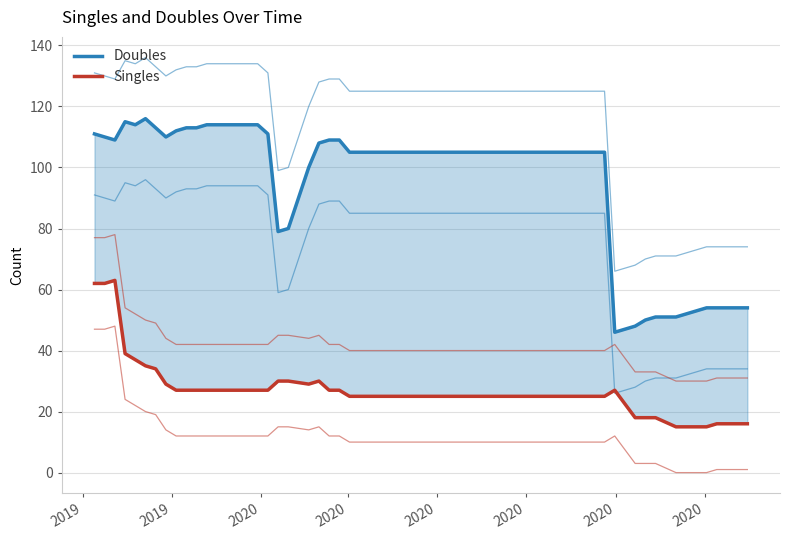

What is the average value of the Doubles series?

91